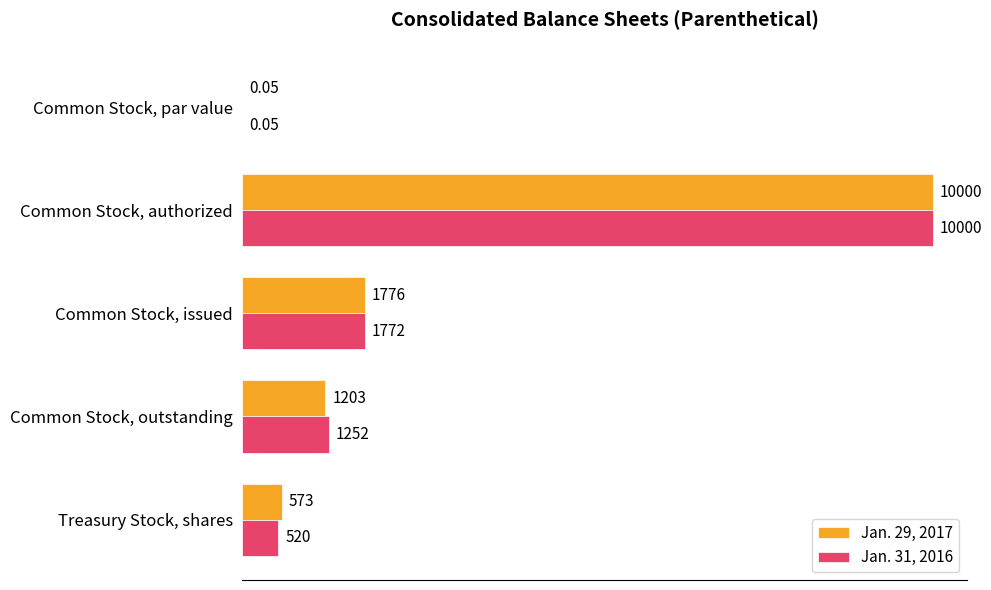

Is the value of Jan. 29, 2017 at Common Stock, issued greater than the value of Jan. 31, 2016 at Treasury Stock, shares?

Yes